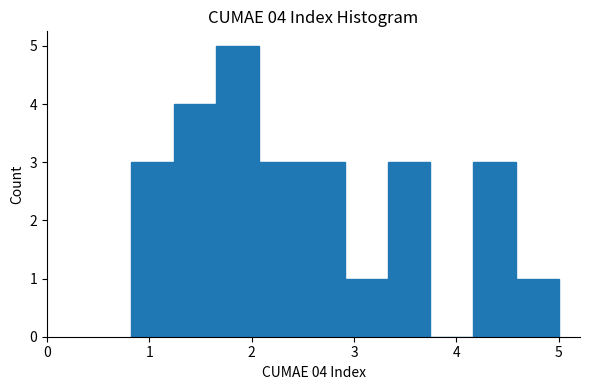

Over which range of the x-axis is the bar tallest?

1.7 to 2.1